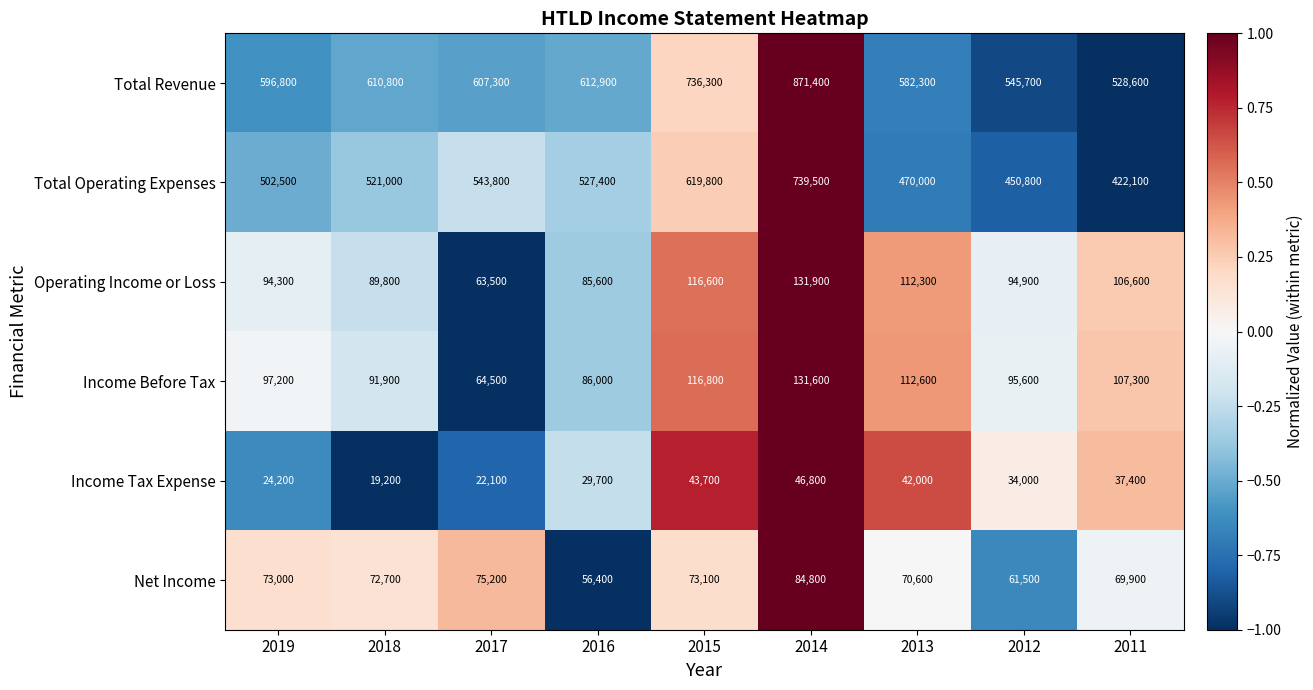

What is the lowest value of the Income Before Tax series?

64500